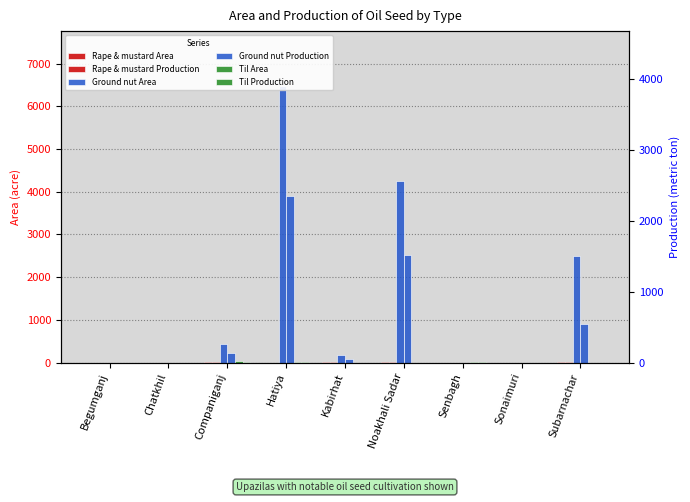

Rank the series at Chatkhil from lowest to highest value.

Rape & mustard Area, Rape & mustard Production, Ground nut Area, Ground nut Production, Til Area, Til Production